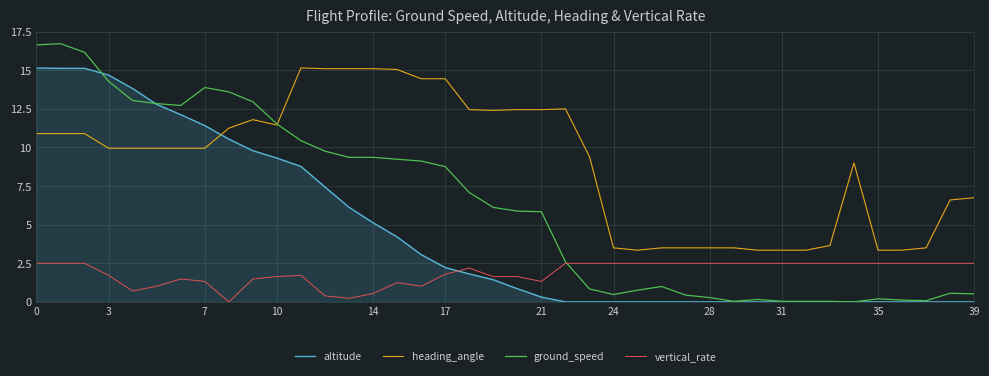

True or false: heading_angle and altitude intersect in this chart.

True